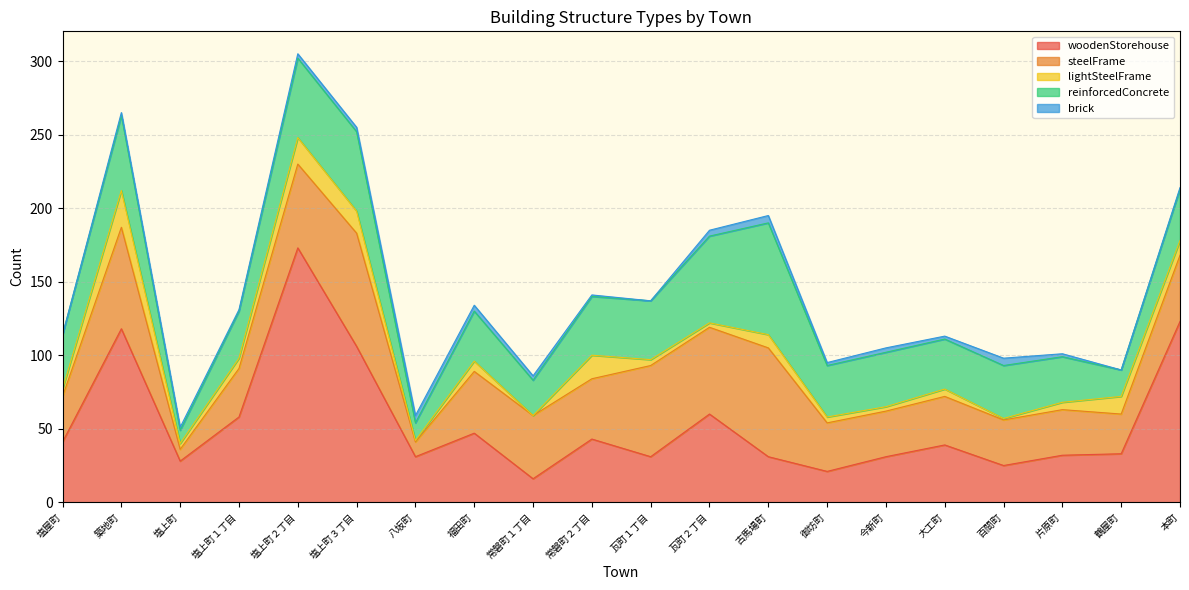

At how many categories does at least one series exceed 28?

19